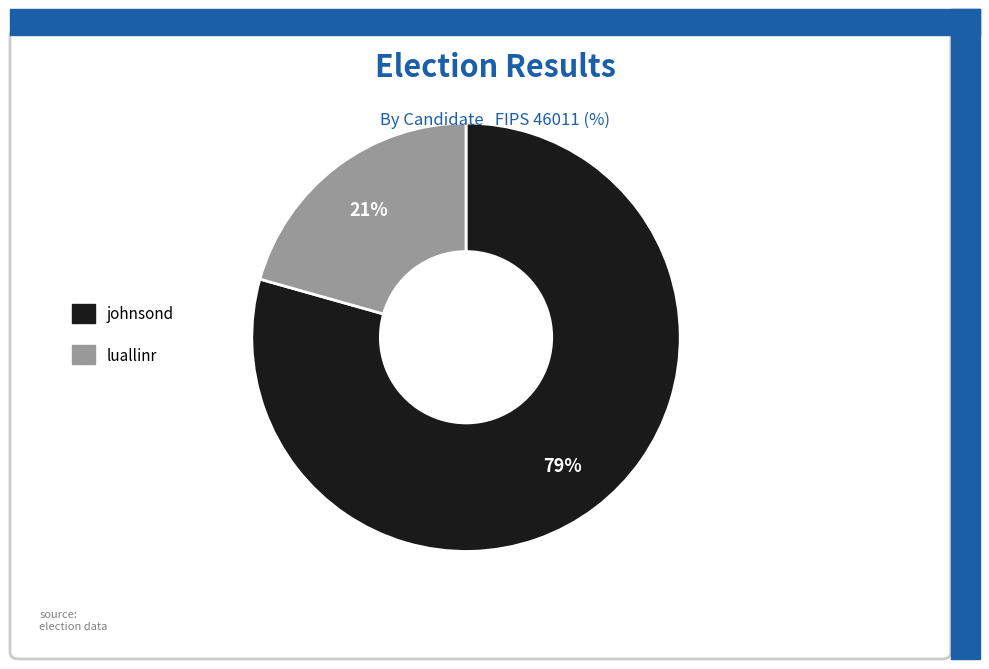

Does johnsond account for over 50% of the chart?

Yes